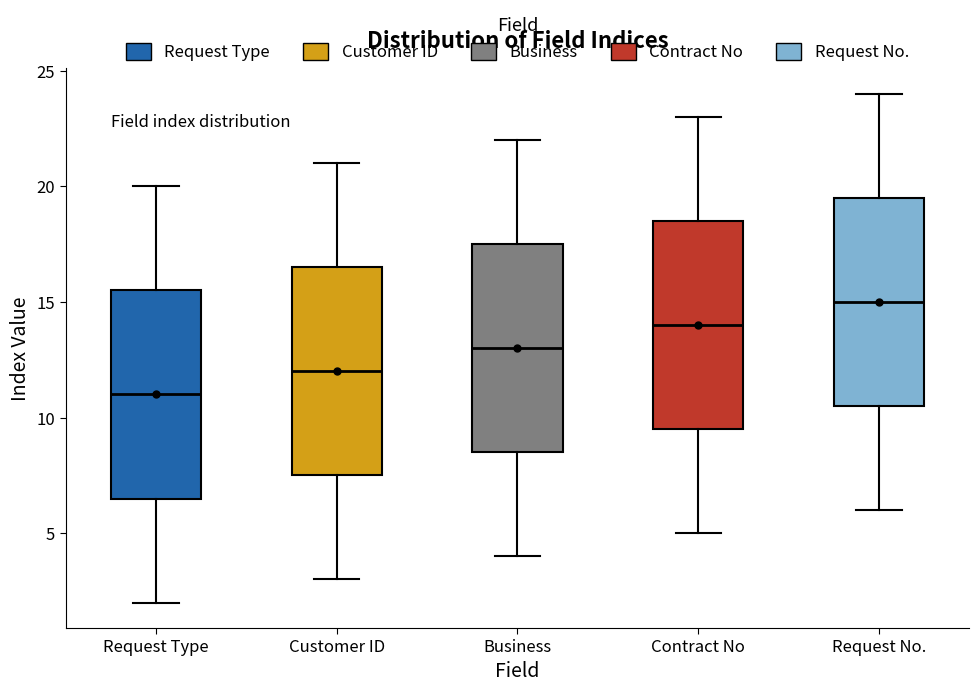

Where does the median line of the box for Contract No sit on the y-axis? The values are not printed on the chart, so give them approximately, as read against the axis.

14.0